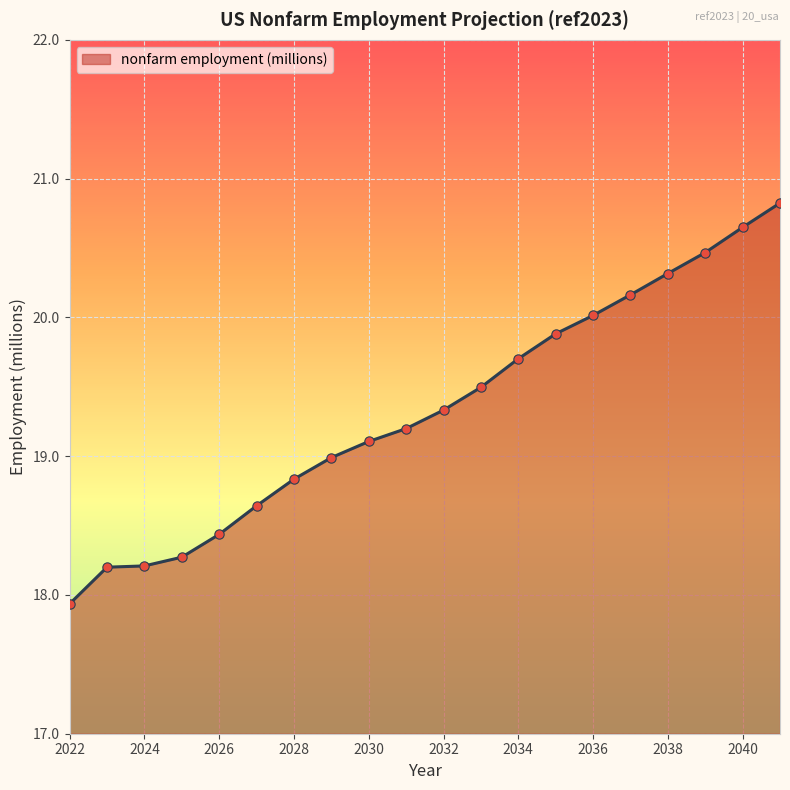

What is the difference between the maximum and minimum values?

2.9